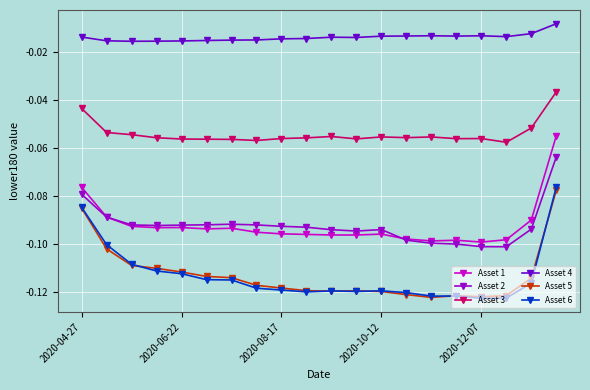

In Asset 6, how many points are lower than both neighbors (excluding endpoints)?

4